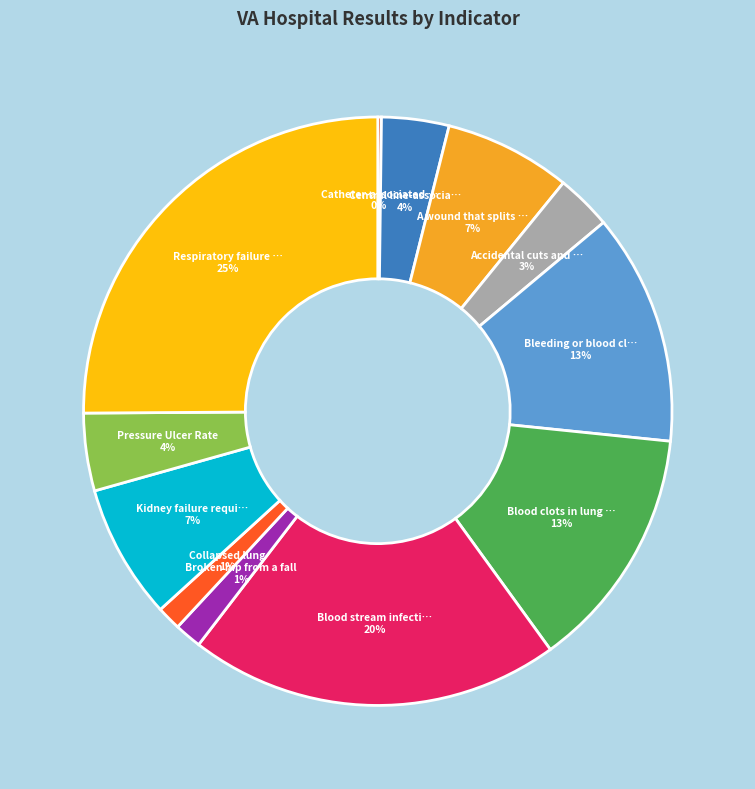

How many slices are in this pie chart?

12